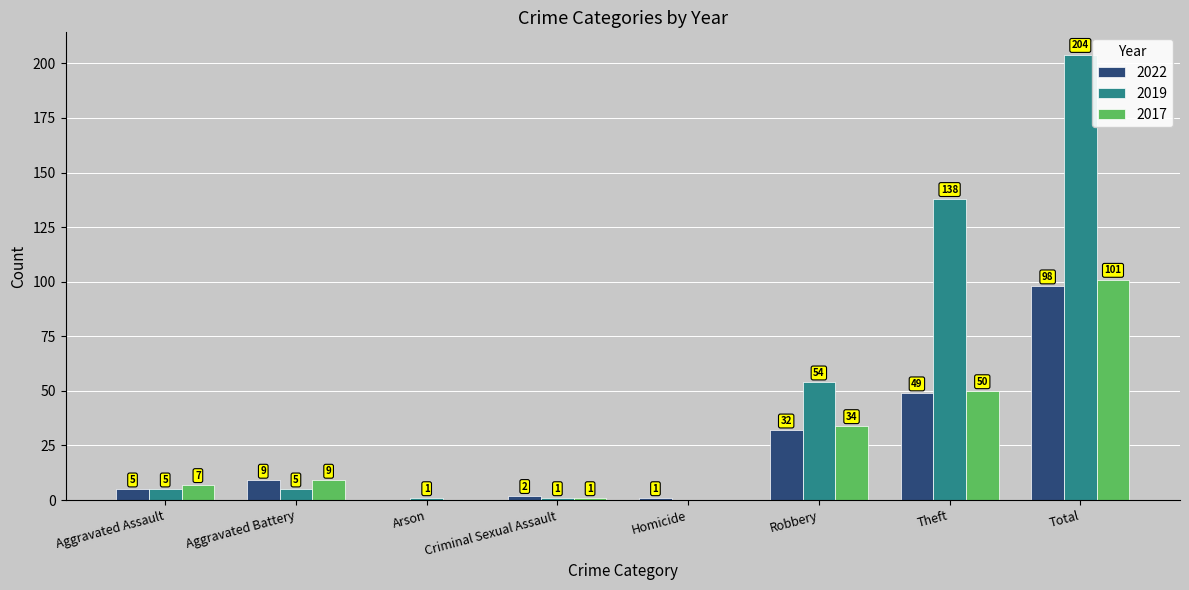

Which series changed the most between Arson and Theft?

2019